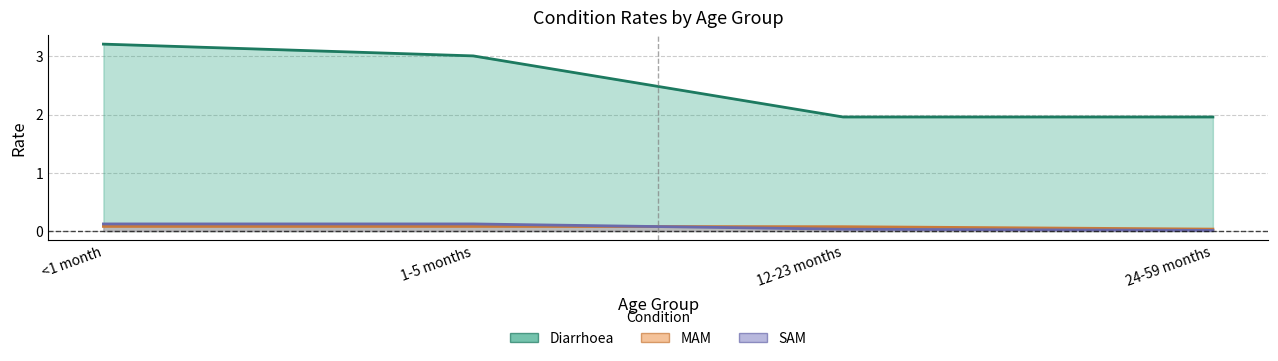

Reading right to left, extract all data points from this chart.

Diarrhoea: 24-59 months=2.0	12-23 months=2.0	1-5 months=3.0	<1 month=3.2
MAM: 24-59 months=0.0	12-23 months=0.1	1-5 months=0.1	<1 month=0.1
SAM: 24-59 months=0.0	12-23 months=0.0	1-5 months=0.1	<1 month=0.1